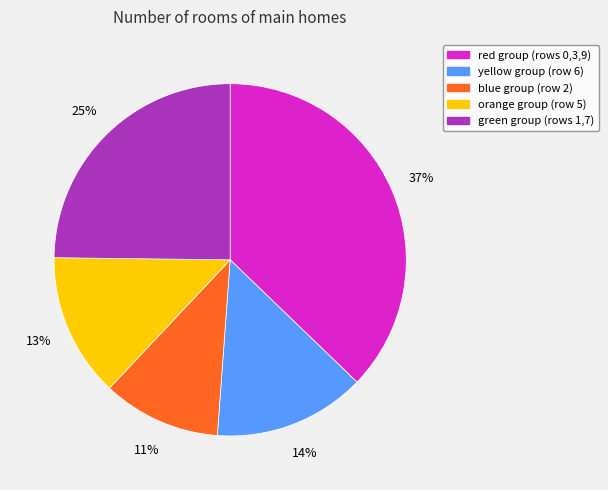

To the nearest percent, what is the average slice percentage?

20%